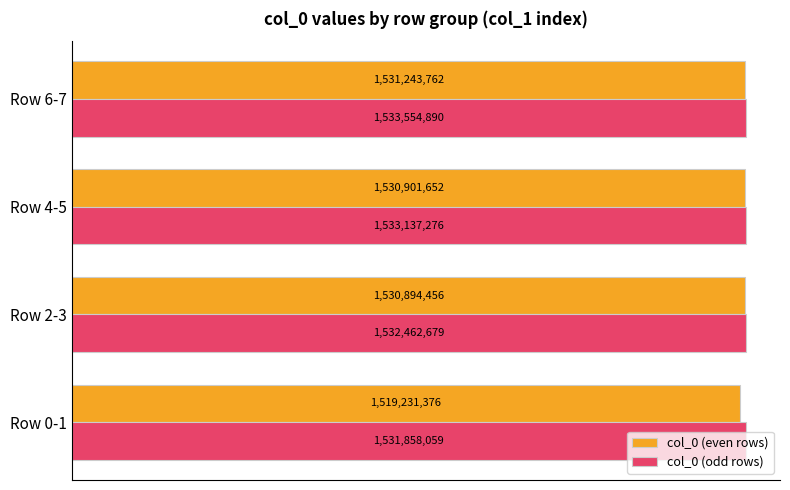

What are all the series names shown in the legend?

col_0 (even rows), col_0 (odd rows)